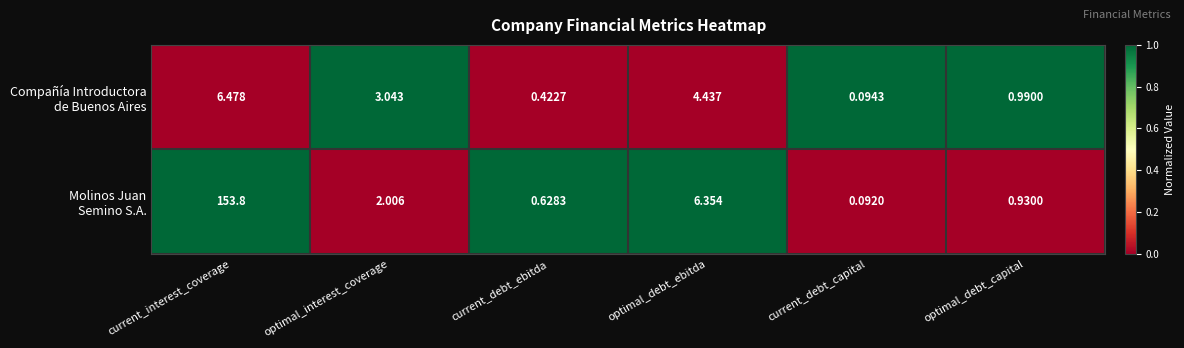

Which label corresponds to the largest value in the chart?

current_interest_coverage